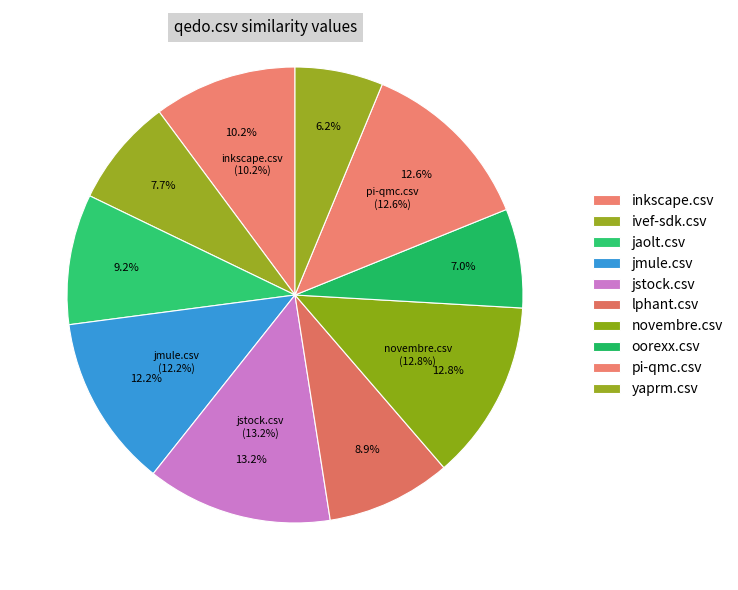

Is the sum of qedo.csv and inkscape.csv greater than half?

No